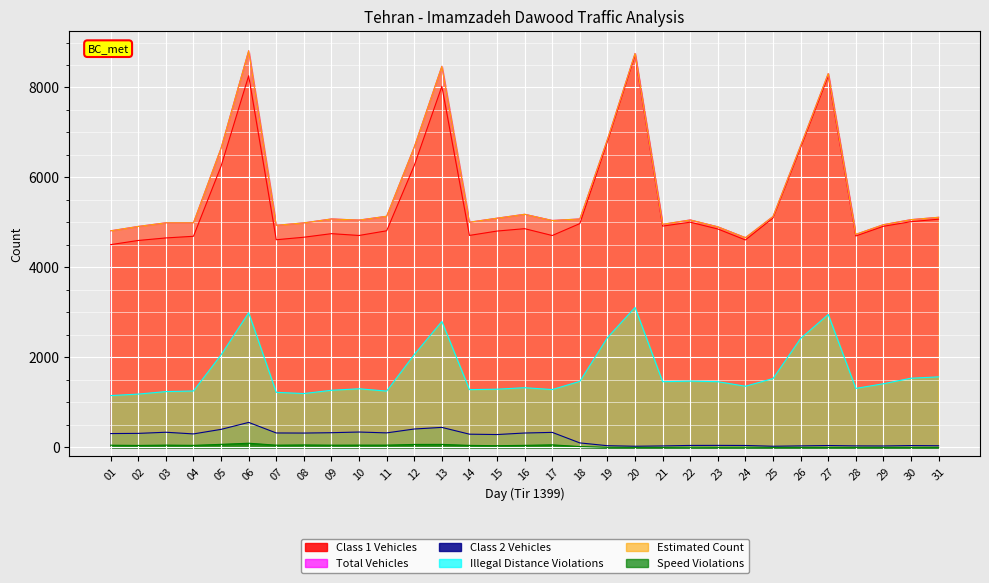

Reading right to left, what are all the values shown in this chart?

Class 1 Vehicles: 5073	5017	4915	4699	8256	6664	5101	4611	4855	5006	4919	8719	6799	4975	4710	4862	4809	4712	8026	6266	4815	4711	4751	4672	4616	8261	6251	4693	4656	4600	4507
Total Vehicles: 5115	5063	4951	4736	8309	6706	5133	4662	4903	5056	4959	8756	6846	5078	5044	5182	5095	5006	8471	6675	5138	5053	5078	4991	4937	8817	6652	4993	4993	4912	4815
Class 2 Vehicles: 37	41	32	34	42	34	26	43	45	44	33	26	38	100	334	320	286	294	445	409	323	342	327	319	321	556	401	300	337	312	308
Illegal Distance Violations: 1568	1538	1415	1312	2955	2422	1531	1360	1461	1473	1461	3112	2440	1468	1286	1327	1294	1284	2800	2063	1252	1303	1270	1197	1224	2994	2057	1254	1241	1185	1152
Estimated Count: 5115	5063	4951	4736	8309	6706	5133	4662	4903	5056	4959	8756	6846	5078	5044	5182	5095	5006	8471	6675	5138	5053	5078	4991	4937	8817	6652	4993	4993	4912	4815
Speed Violations: 0	0	0	0	0	0	0	2	1	2	0	0	1	19	57	46	38	45	67	66	51	51	50	55	50	93	68	46	51	44	49